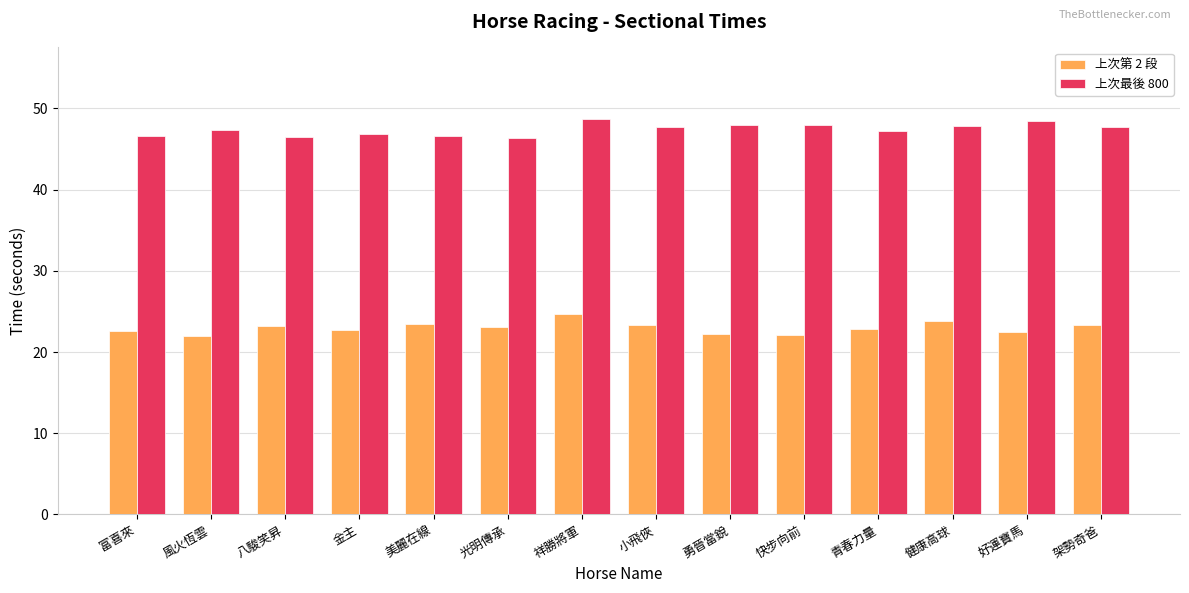

Is it true that 上次第 2 段 equals 30.4 at 富喜來?

False